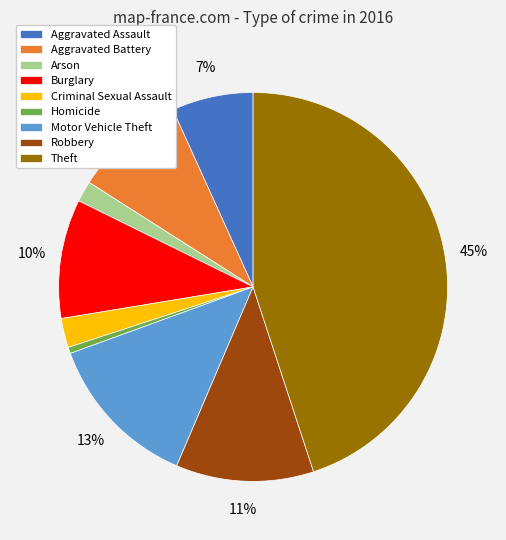

Between Criminal Sexual Assault and Burglary, which is larger?

Burglary